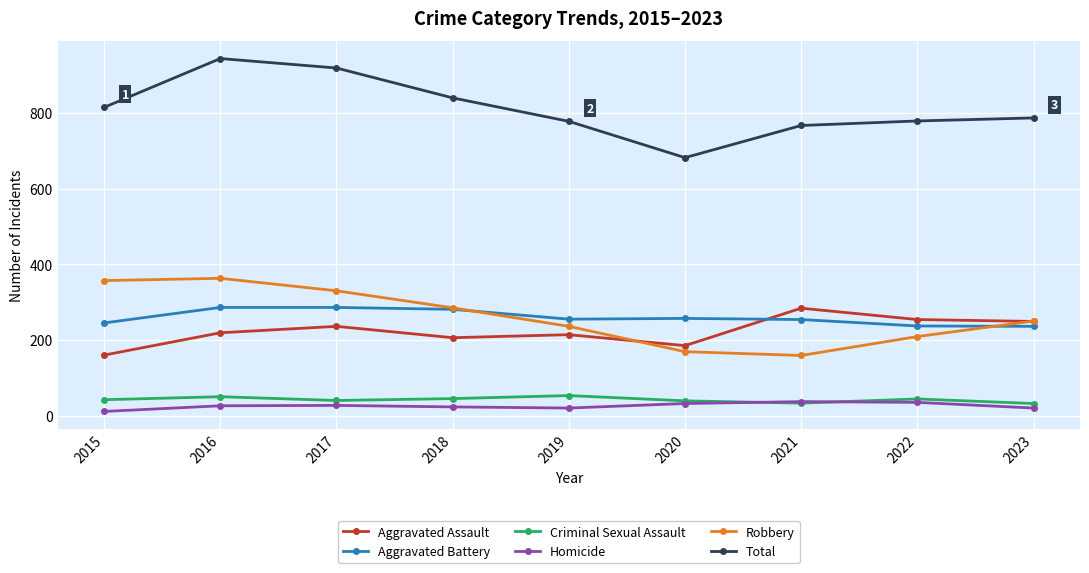

At which category is the sum across all series the highest?

2016